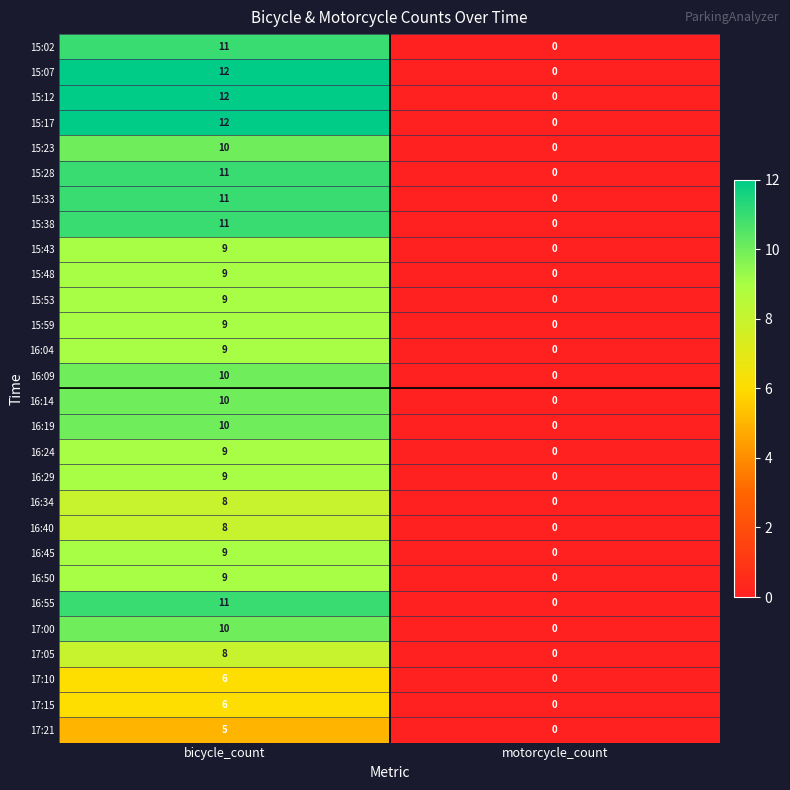

What is the approximate value of 16:24 at bicycle_count?

9